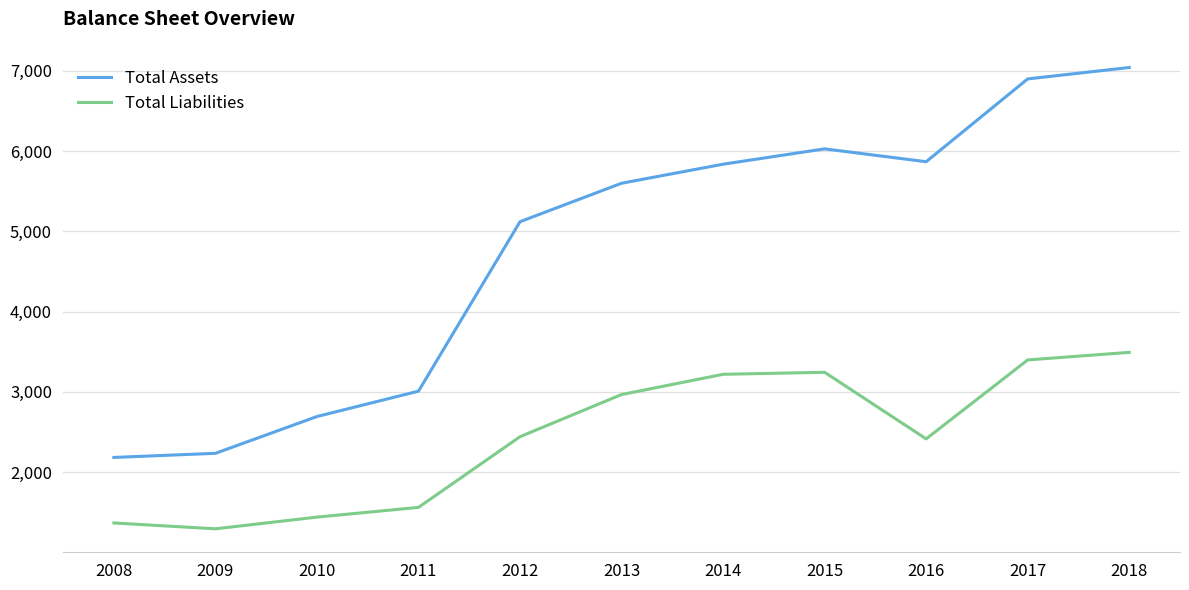

Where is Total Assets nearest to the value 4611?

2012